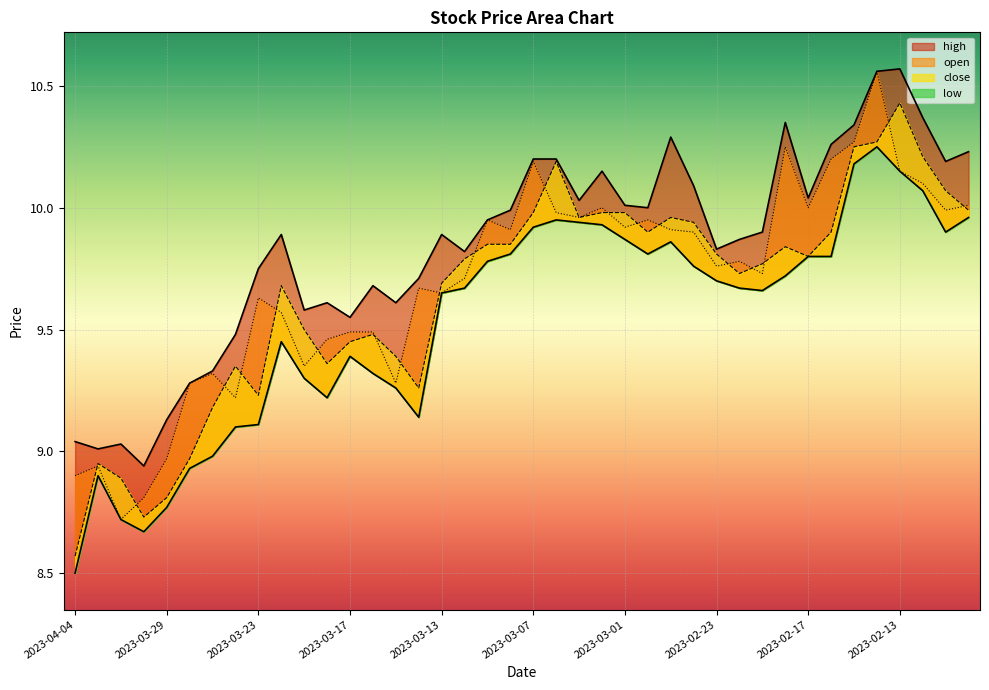

What is the average value of the high series?

9.8